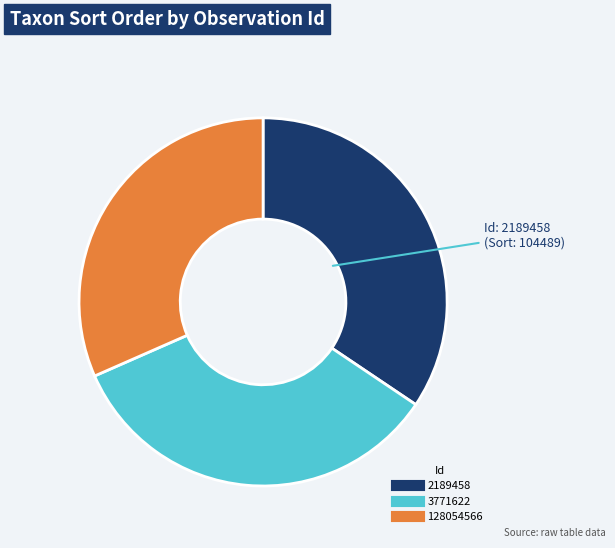

Combined, do 2189458 and 3771622 account for over 50%?

Yes